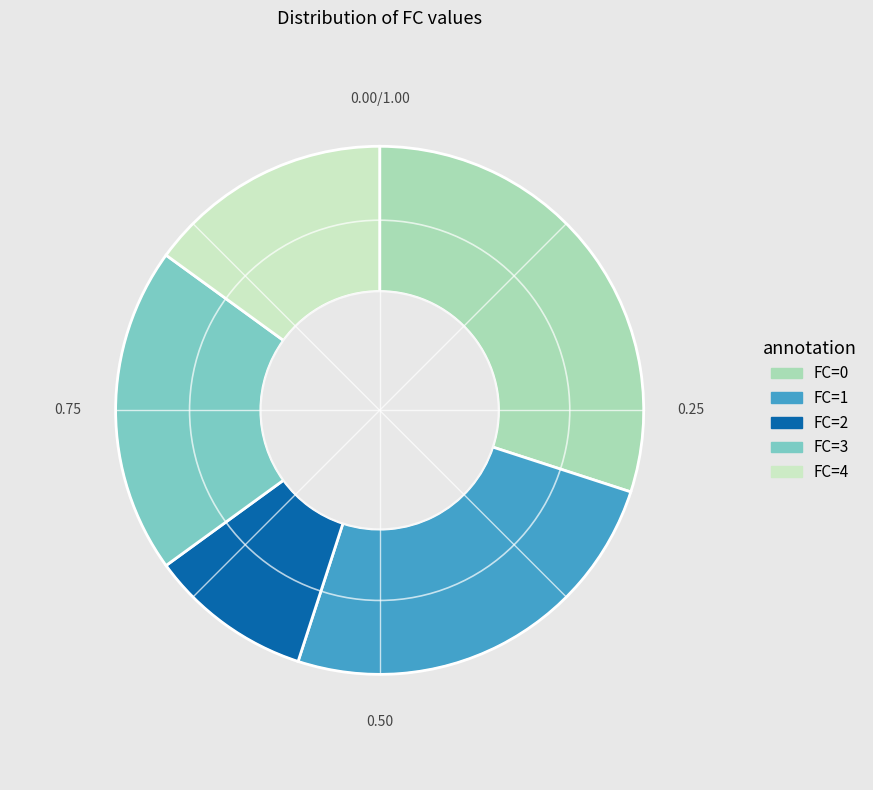

Is there a majority slice in this chart?

No